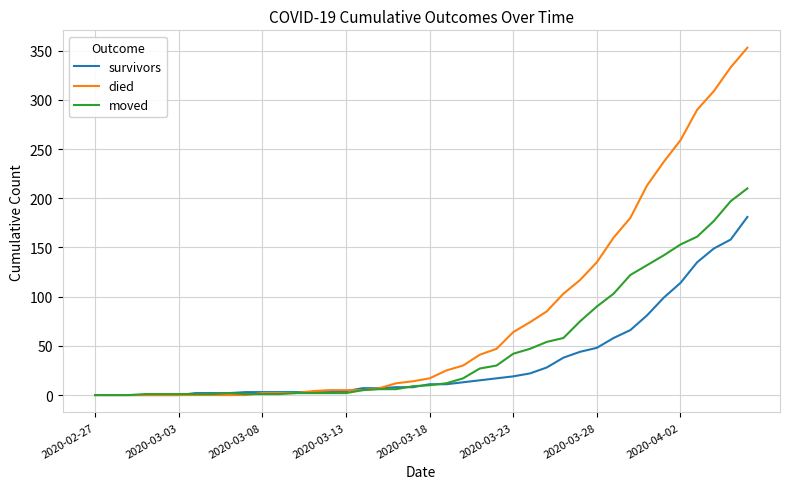

What is the average value of the survivors series?

34